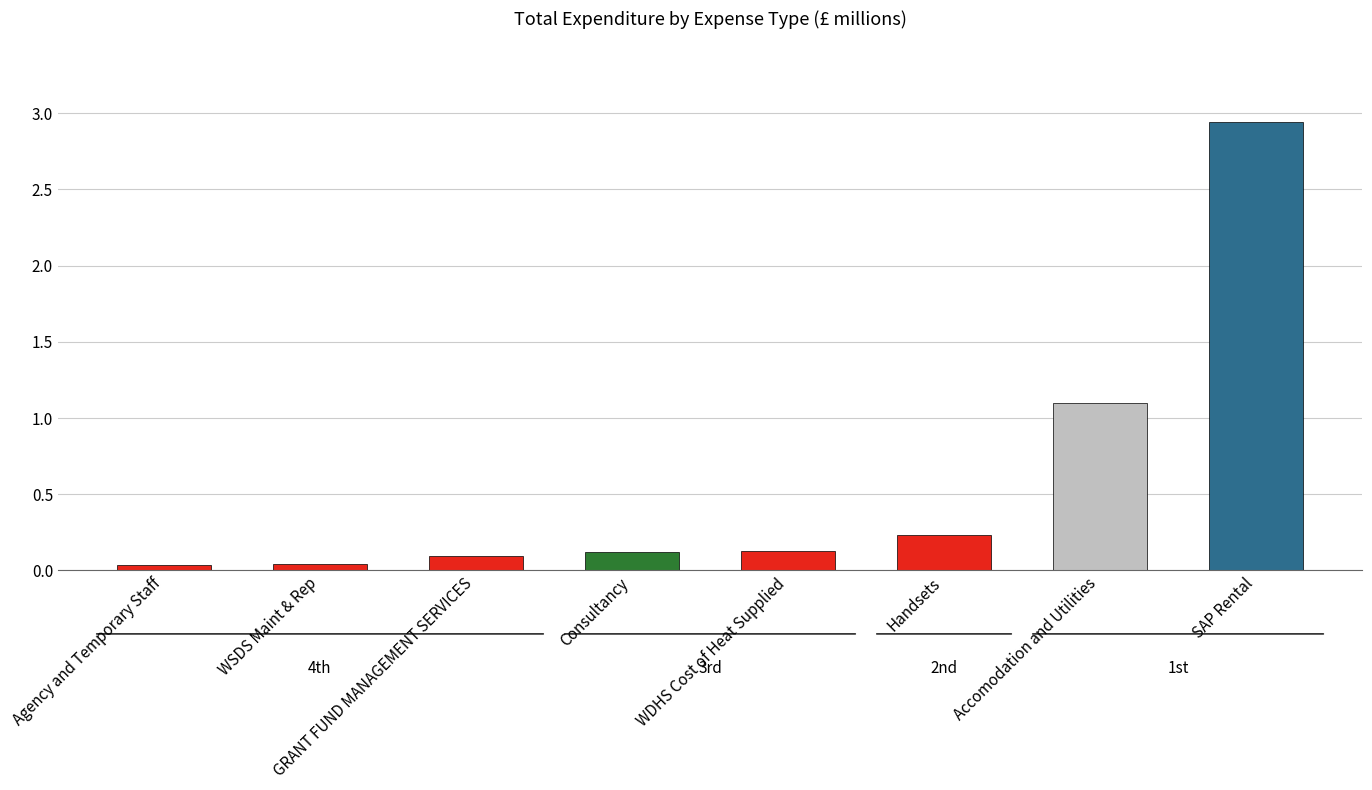

Where is the data nearest to the value 1?

Accomodation and Utilities